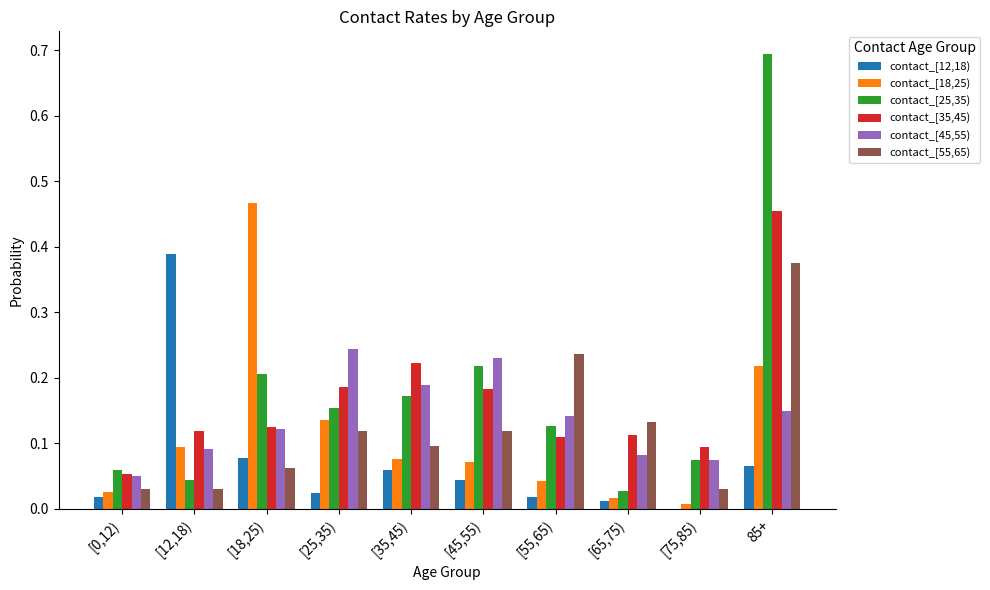

Which series changed the most between [18,25) and [25,35)?

contact_[18,25)